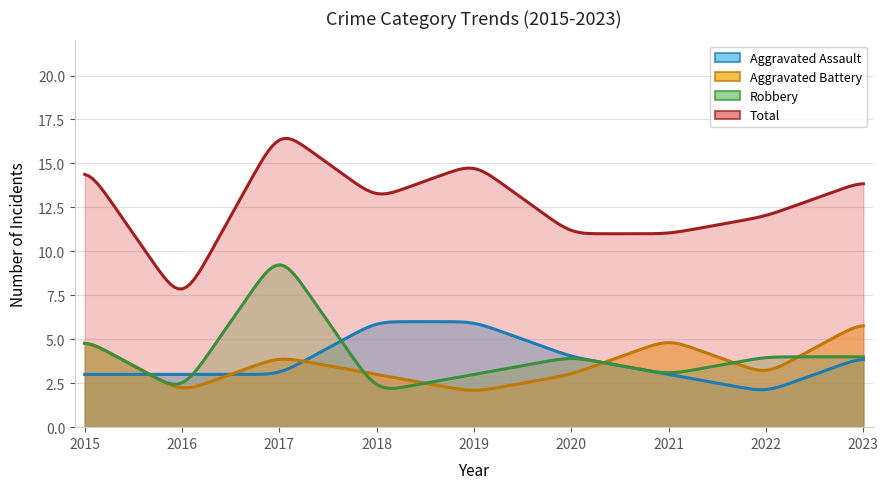

True or false: Total and Aggravated Battery cross at least once.

False